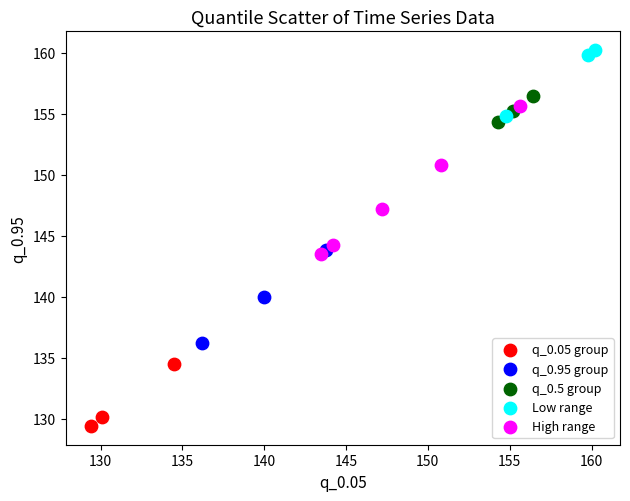

Which series has the widest spread of Y values?

High range